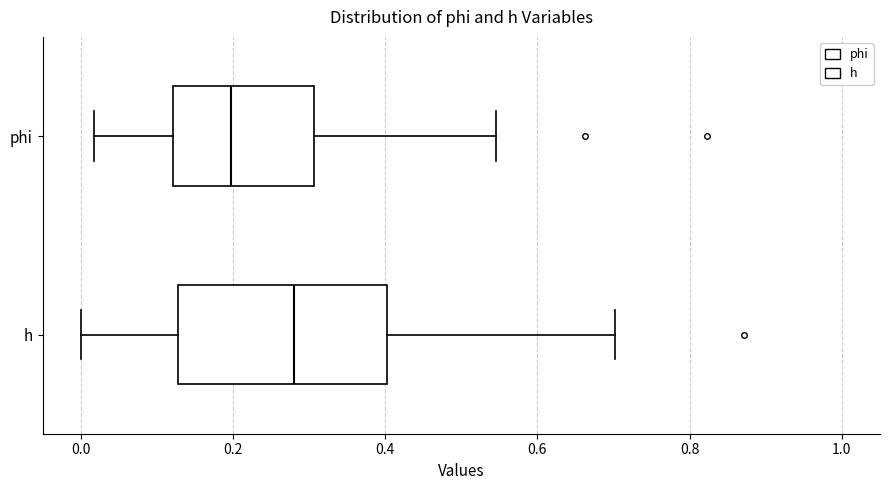

Reading bottom to top, read every box against the x-axis: the position of its median line, the range the box covers, and the ends of its whiskers. The values are not printed on the chart, so give them approximately, as read against the axis.

h: median 0.28, box 0.12 to 0.40, whiskers 0.00 to 0.70
phi: median 0.20, box 0.12 to 0.30, whiskers 0.02 to 0.54